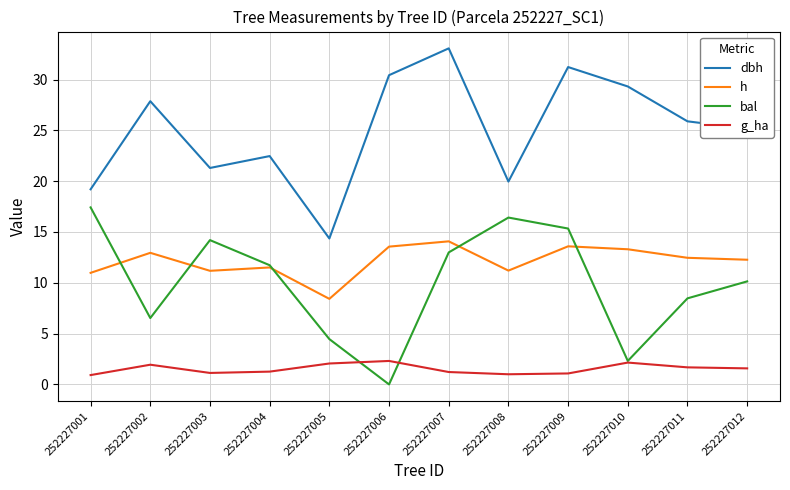

In dbh, how many points are higher than both neighbors (excluding endpoints)?

4